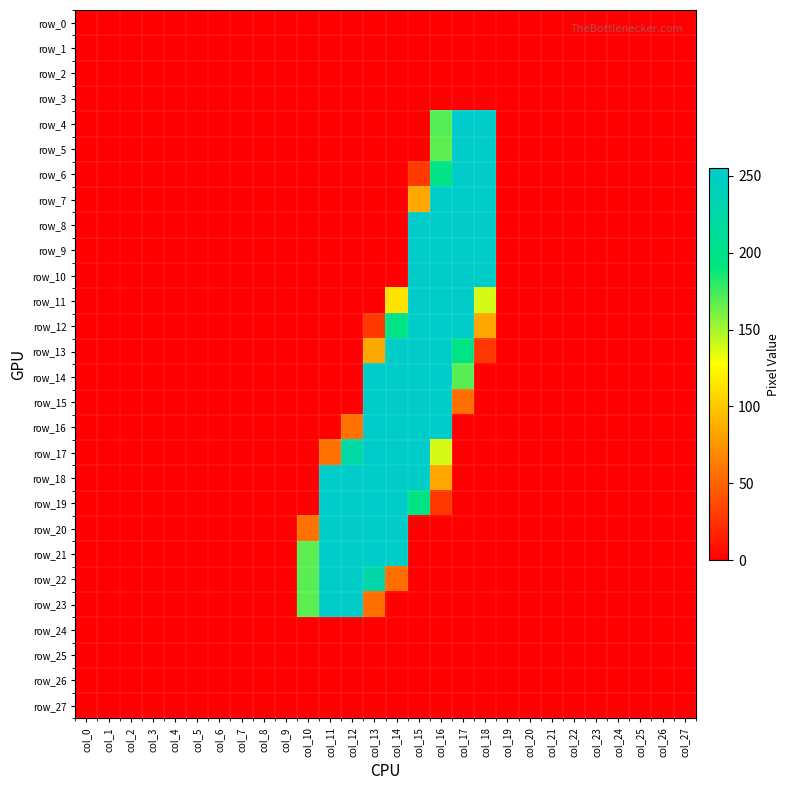

Is it true that row_21 equals 429 at col_12?

False